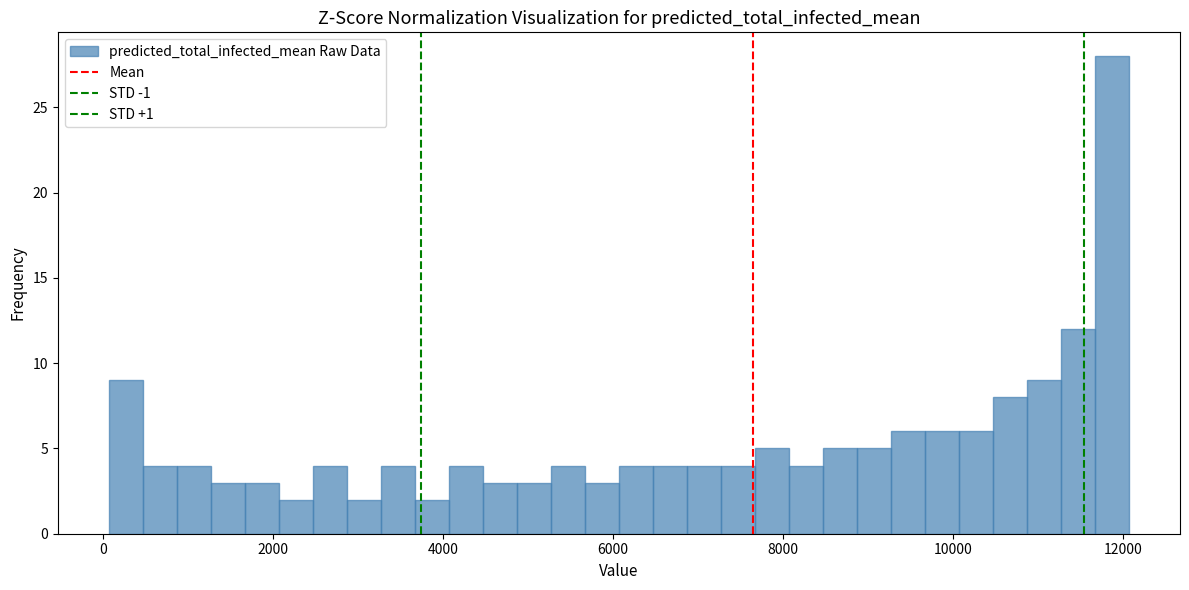

Read against the x-axis, roughly where is the centre of the tallest bar?

11800